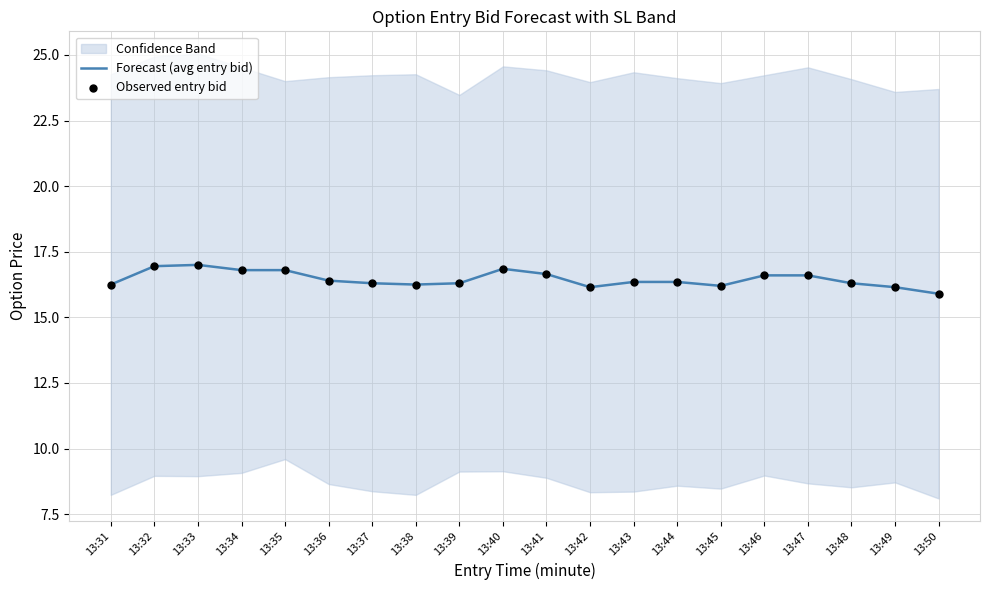

Which series has the largest total across all categories?

Forecast (avg entry bid)